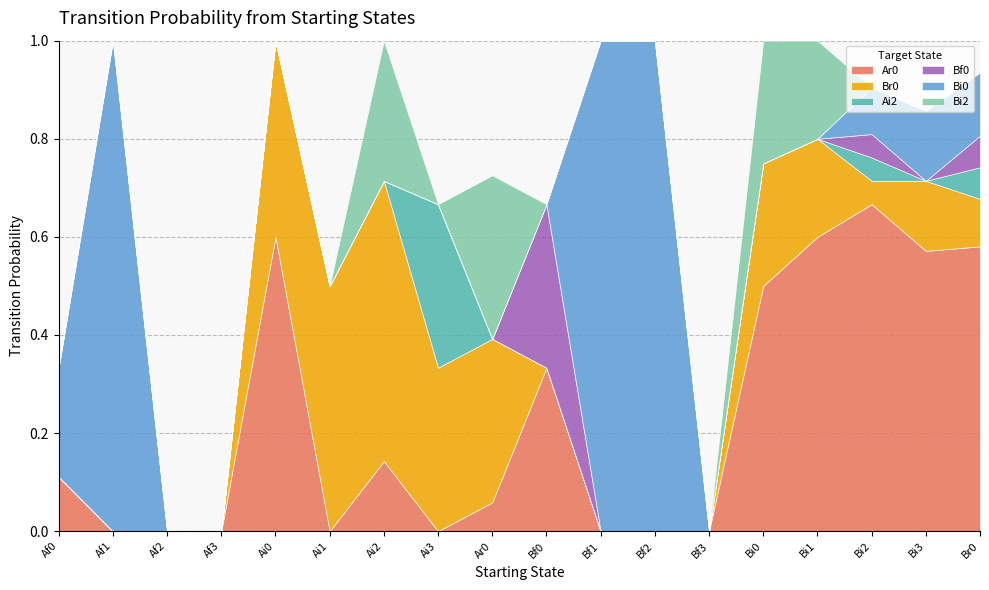

What position from the right is Br0?

1